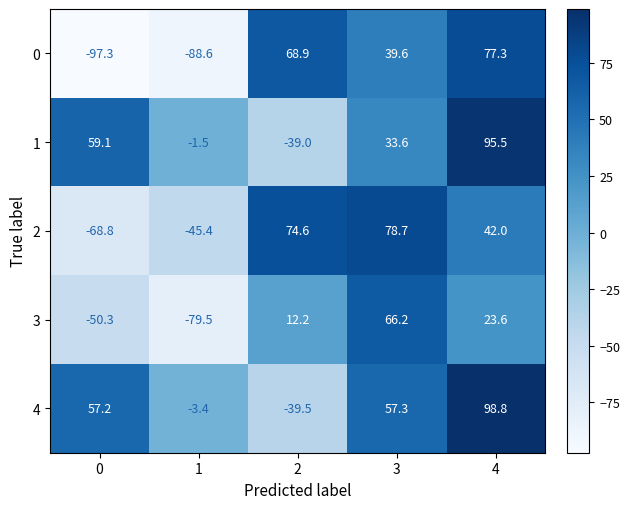

At which category is the sum across all series the highest?

4